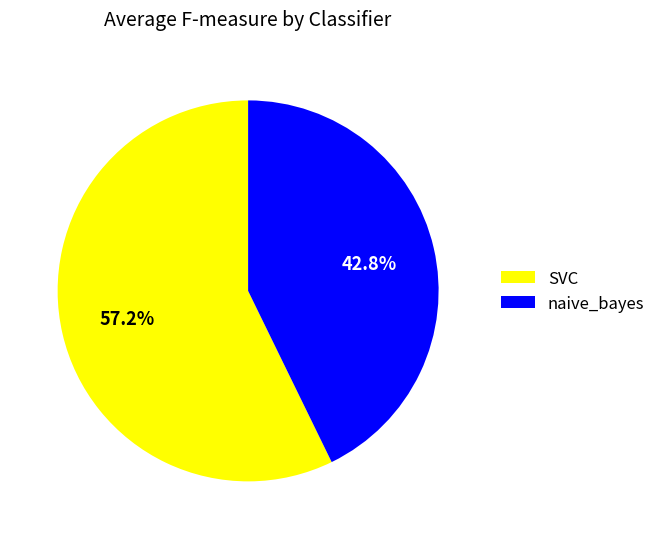

What is the ratio of the value at SVC to the value at naive_bayes?

1.3